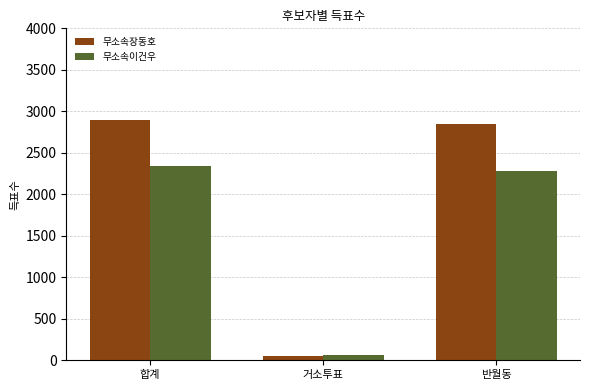

What is the value of the 무소속이건우 bar at the 2nd from the left?

65